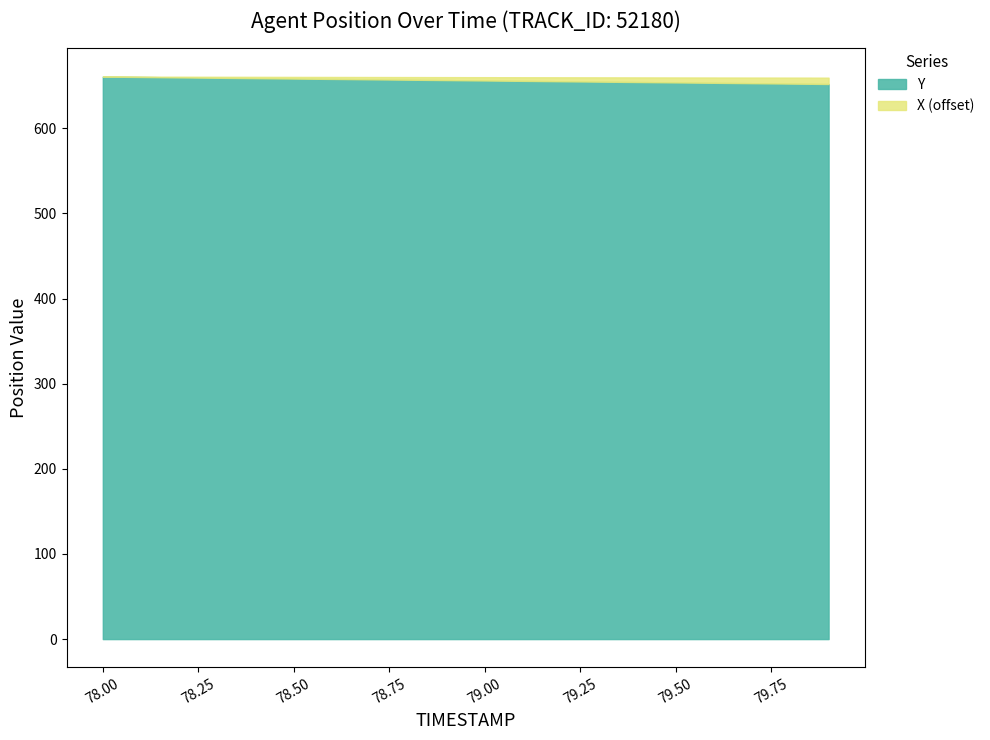

What is the label of the 8th point from the right?

79.2